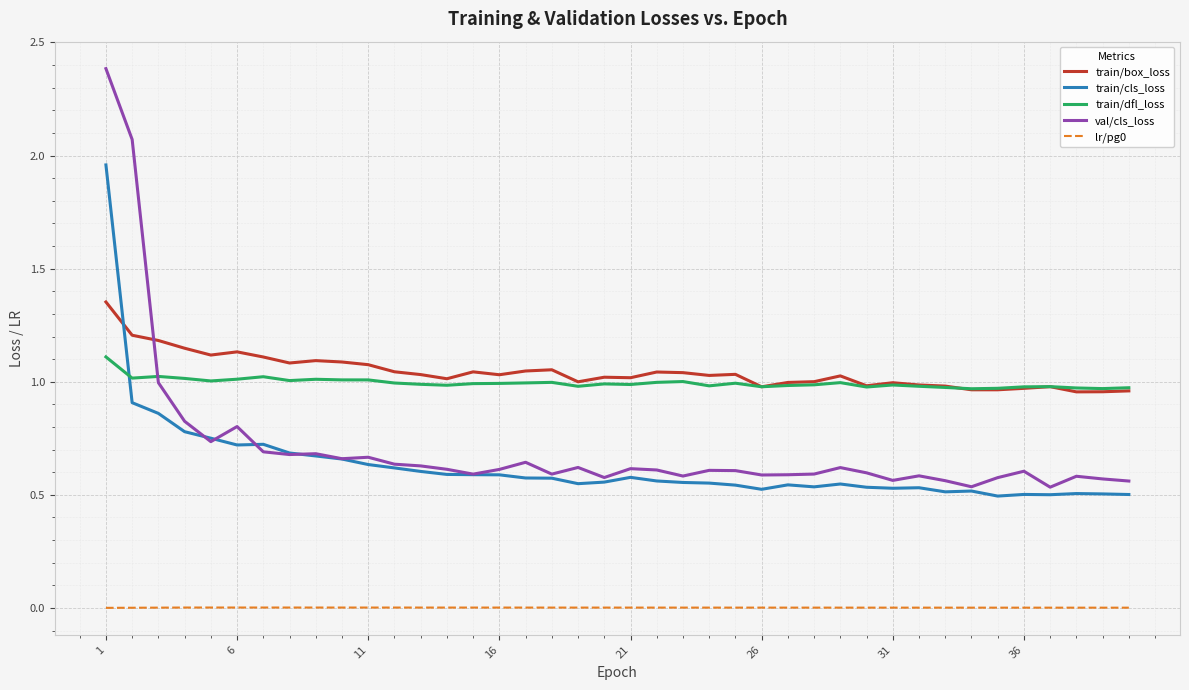

What is the maximum value shown in the chart?

2.4